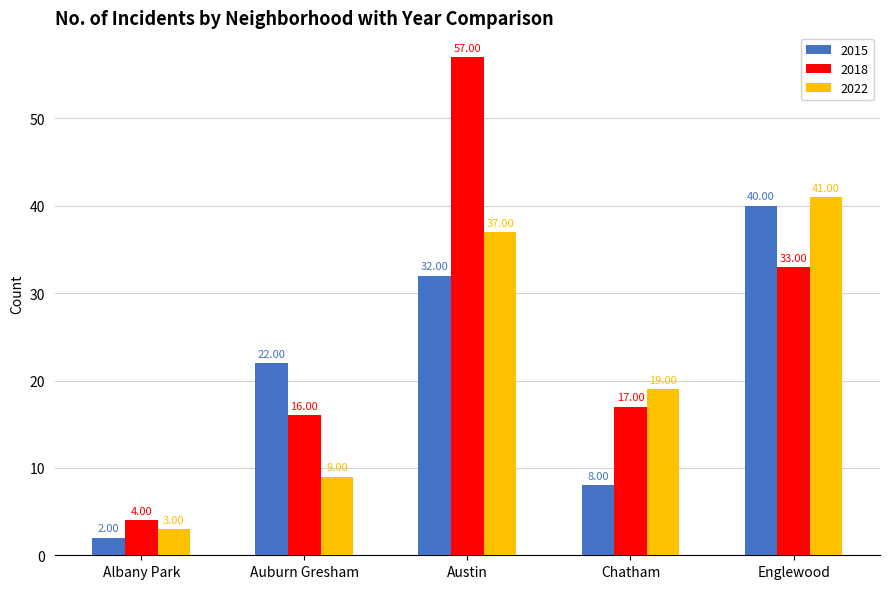

Does the chart contain any negative values?

No